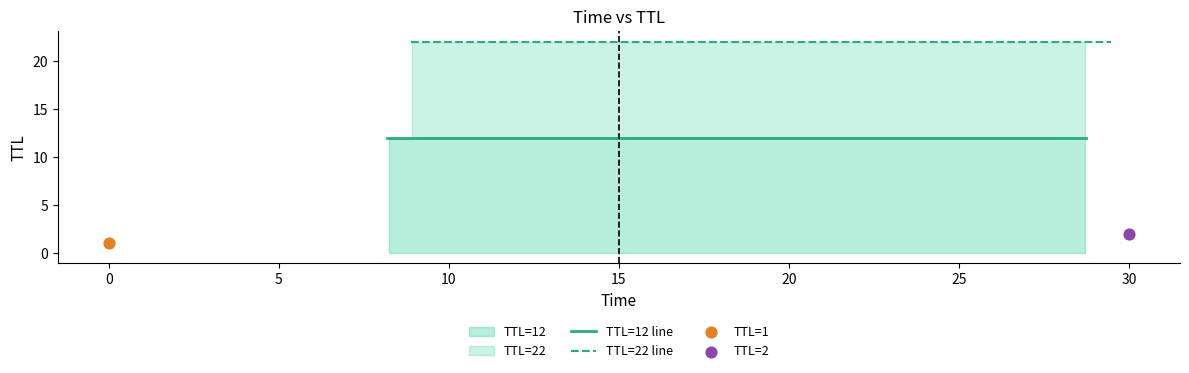

Which series has the largest total across all categories?

TTL=22 line